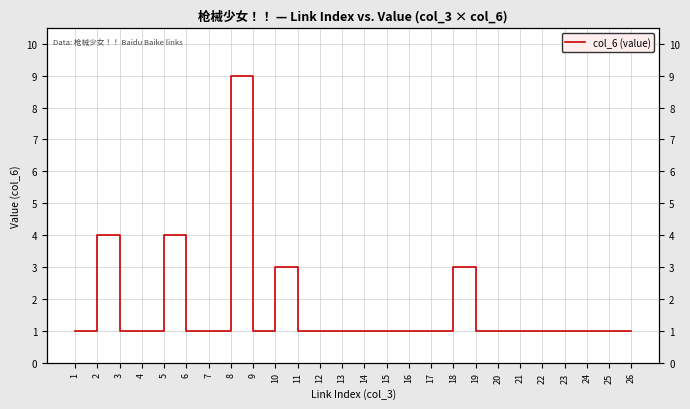

Reading left to right, transcribe all the data shown in this chart.

1=1	2=4	3=1	4=1	5=4	6=1	7=1	8=9	9=1	10=3	11=1	12=1	13=1	14=1	15=1	16=1	17=1	18=3	19=1	20=1	21=1	22=1	23=1	24=1	25=1	26=1